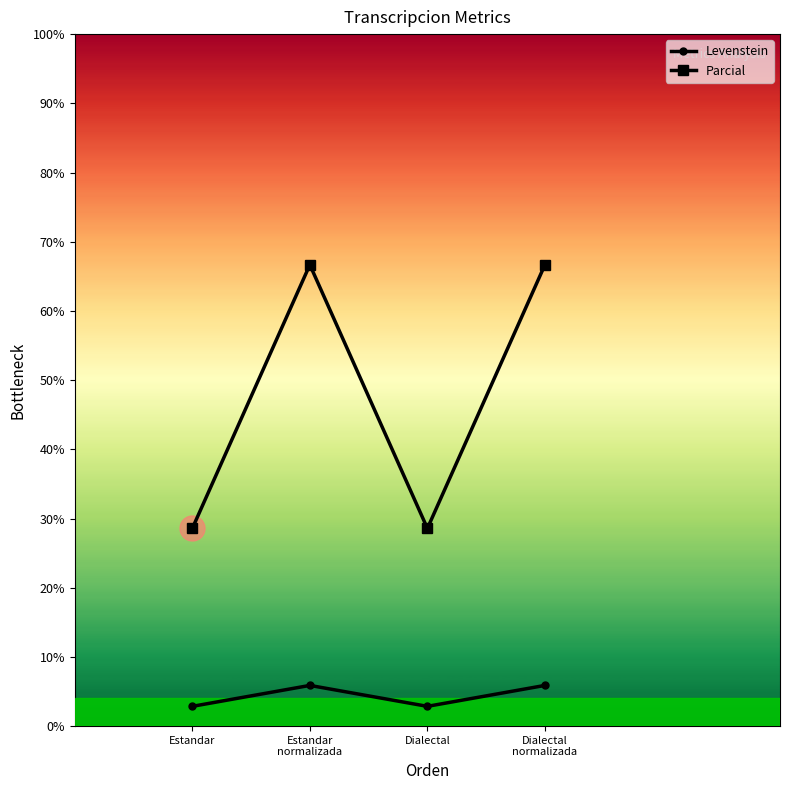

What is the label of the 4th point from the right?

Estandar